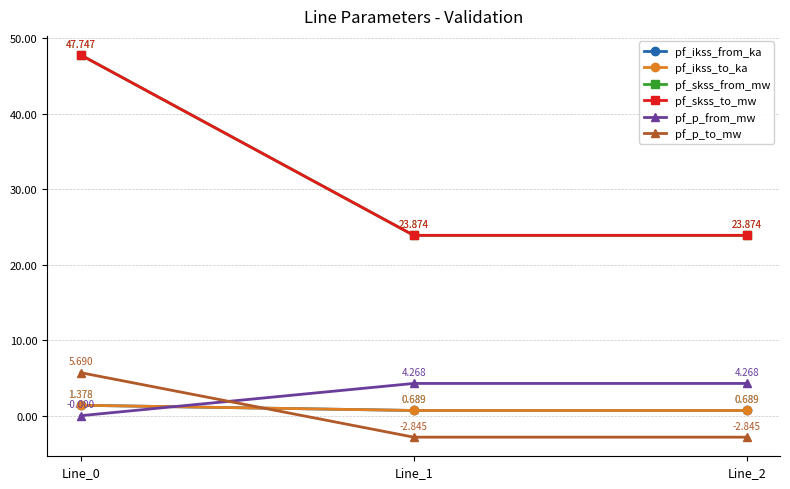

At Line_0, list the series in order from smallest to largest.

pf_p_from_mw, pf_ikss_from_ka, pf_ikss_to_ka, pf_p_to_mw, pf_skss_from_mw, pf_skss_to_mw